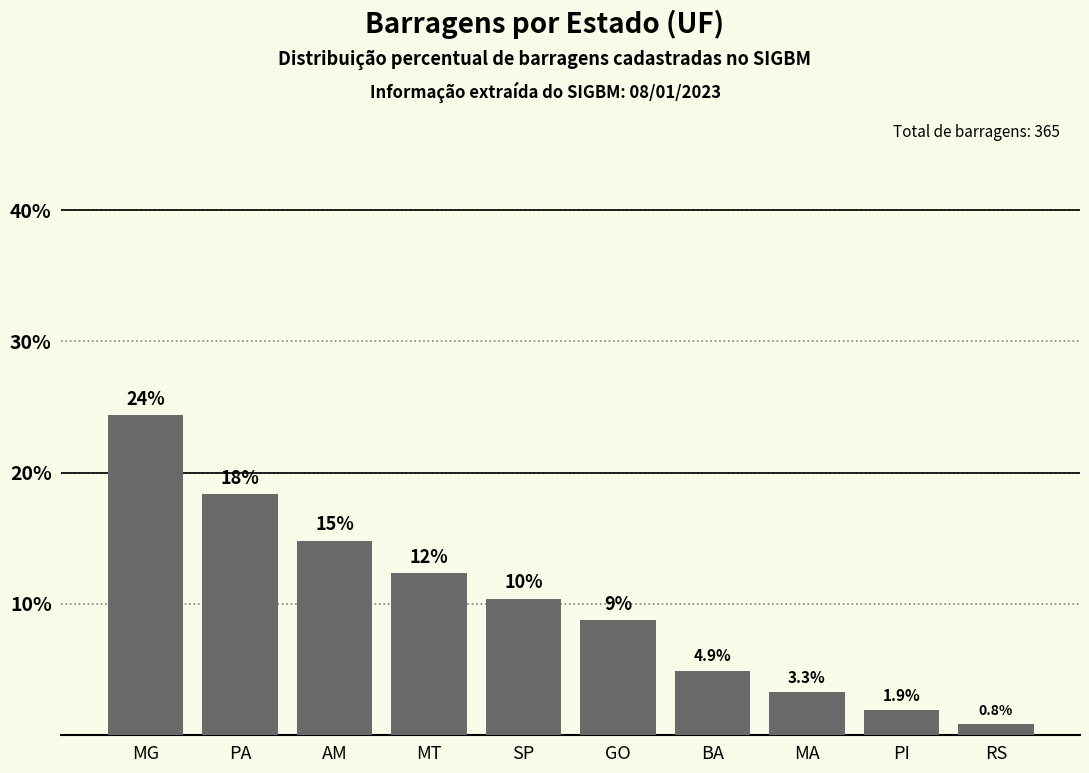

What is the maximum value shown in the chart?

24.4